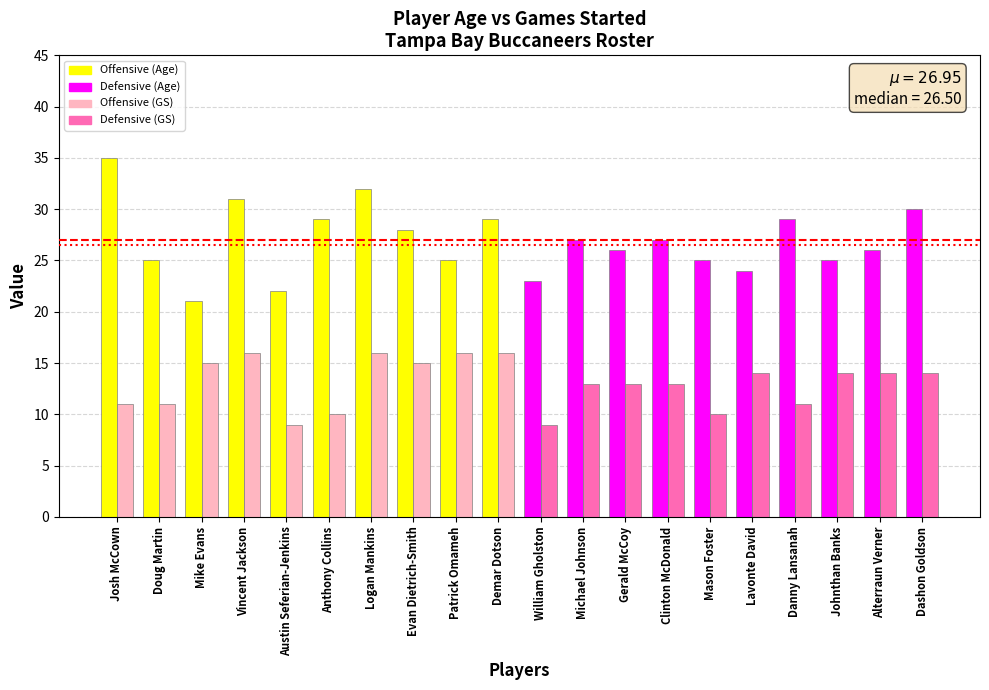

Reading left to right, list all the values displayed in this chart.

Age: Josh McCown=35	Doug Martin=25	Mike Evans=21	Vincent Jackson=31	Austin Seferian-Jenkins=22	Anthony Collins=29	Logan Mankins=32	Evan Dietrich-Smith=28	Patrick Omameh=25	Demar Dotson=29	William Gholston=23	Michael Johnson=27	Gerald McCoy=26	Clinton McDonald=27	Mason Foster=25	Lavonte David=24	Danny Lansanah=29	Johnthan Banks=25	Alterraun Verner=26	Dashon Goldson=30
GS: Josh McCown=11	Doug Martin=11	Mike Evans=15	Vincent Jackson=16	Austin Seferian-Jenkins=9	Anthony Collins=10	Logan Mankins=16	Evan Dietrich-Smith=15	Patrick Omameh=16	Demar Dotson=16	William Gholston=9	Michael Johnson=13	Gerald McCoy=13	Clinton McDonald=13	Mason Foster=10	Lavonte David=14	Danny Lansanah=11	Johnthan Banks=14	Alterraun Verner=14	Dashon Goldson=14